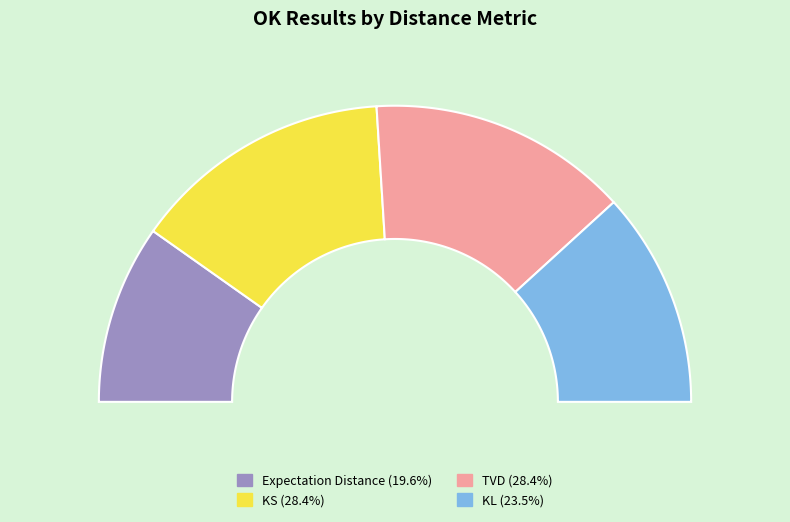

Count the number of slices in the pie.

4